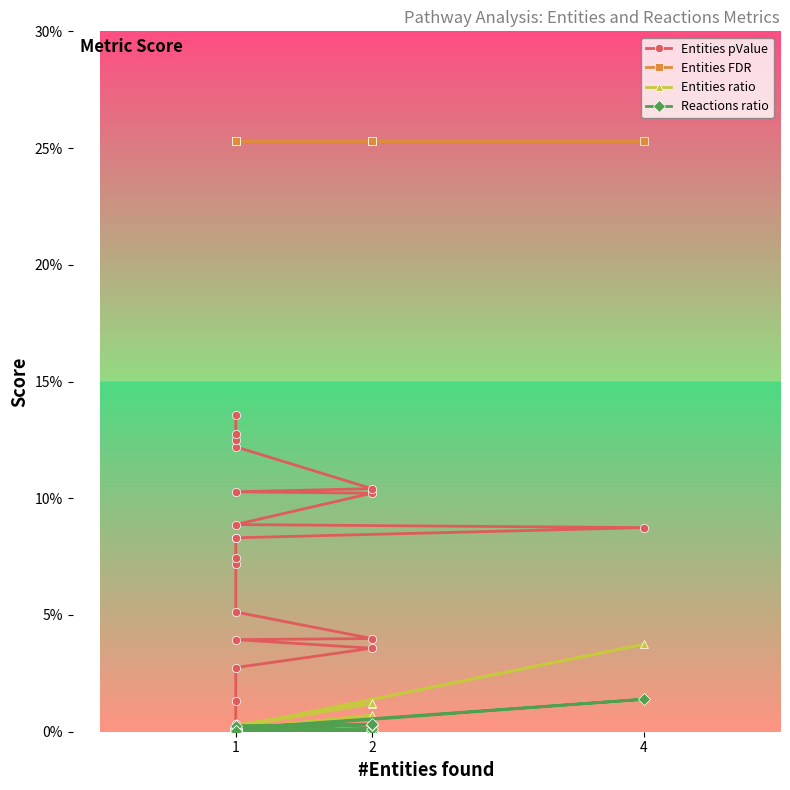

Rank the series at 1 from lowest to highest value.

Reactions ratio, Entities ratio, Entities pValue, Entities FDR